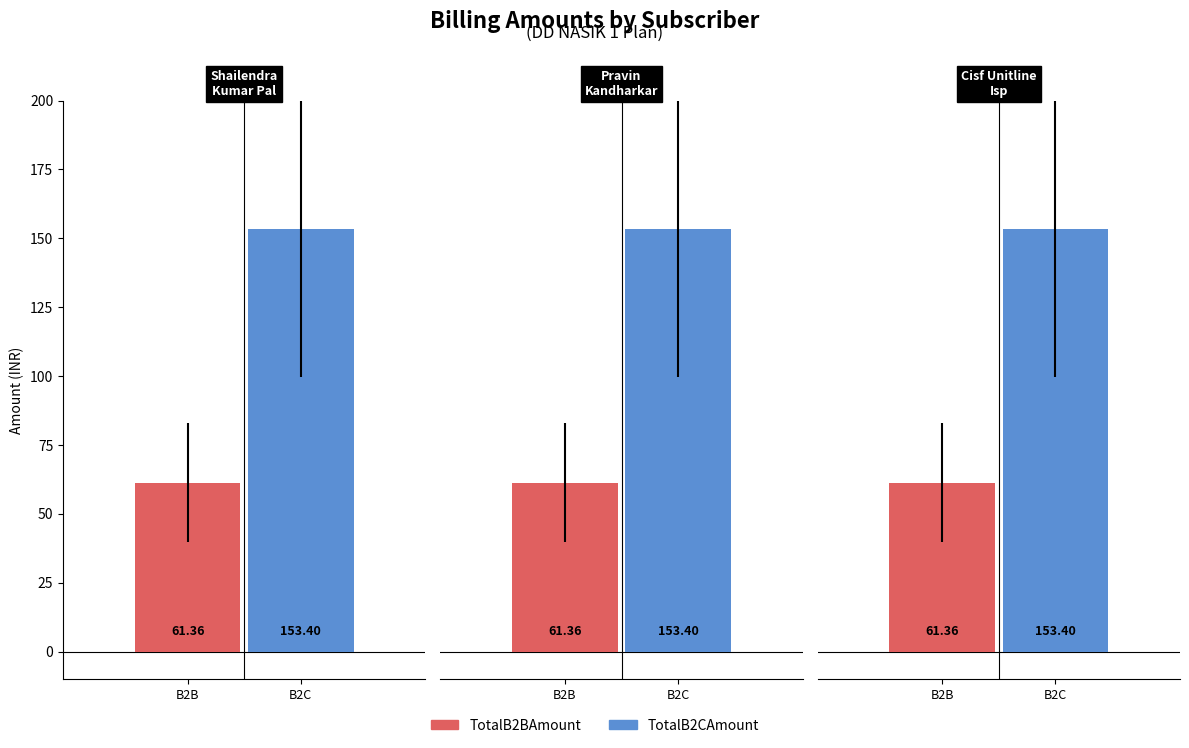

Reading left to right, list all the values displayed in this chart.

TotalB2BAmount: 61.4	61.4	61.4
TotalB2CAmount: 153.4	153.4	153.4